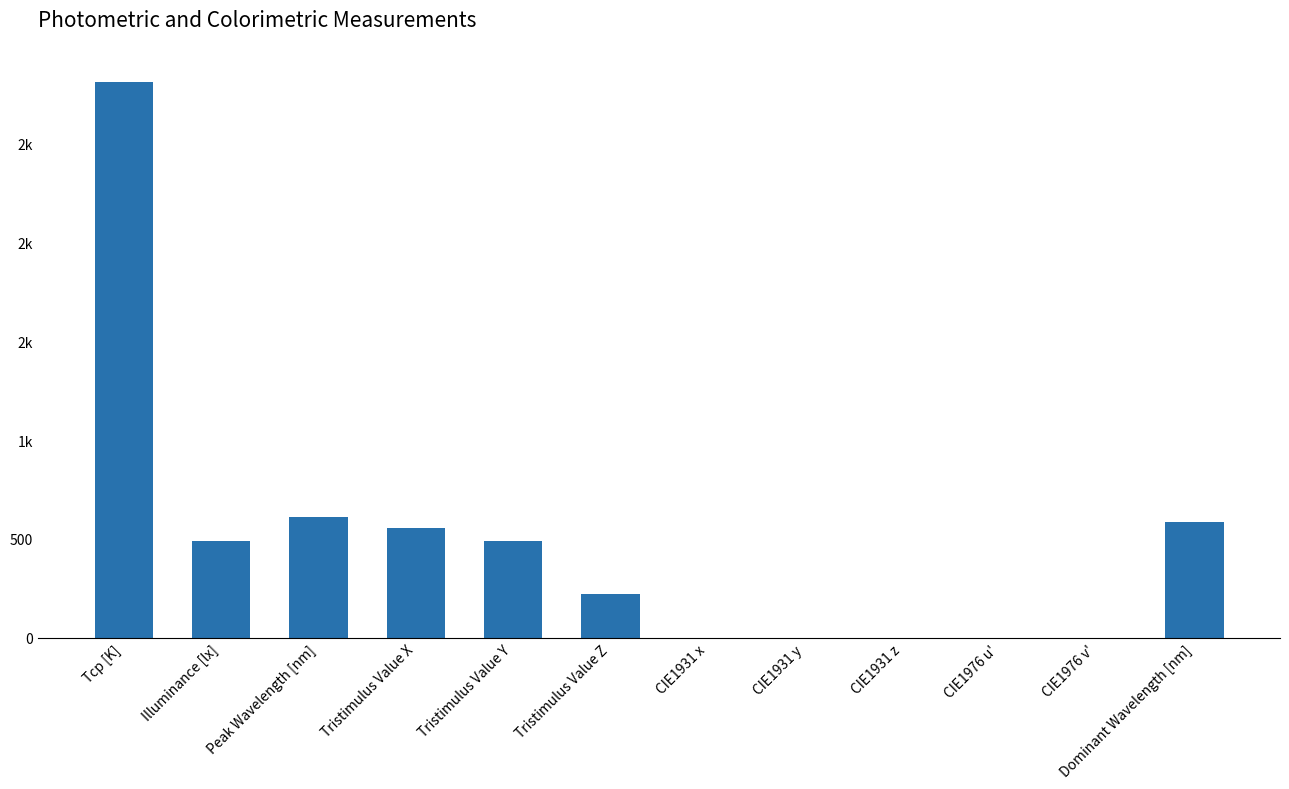

What is the change in value from Tristimulus Value X to Dominant Wavelength [nm]?

+31.1